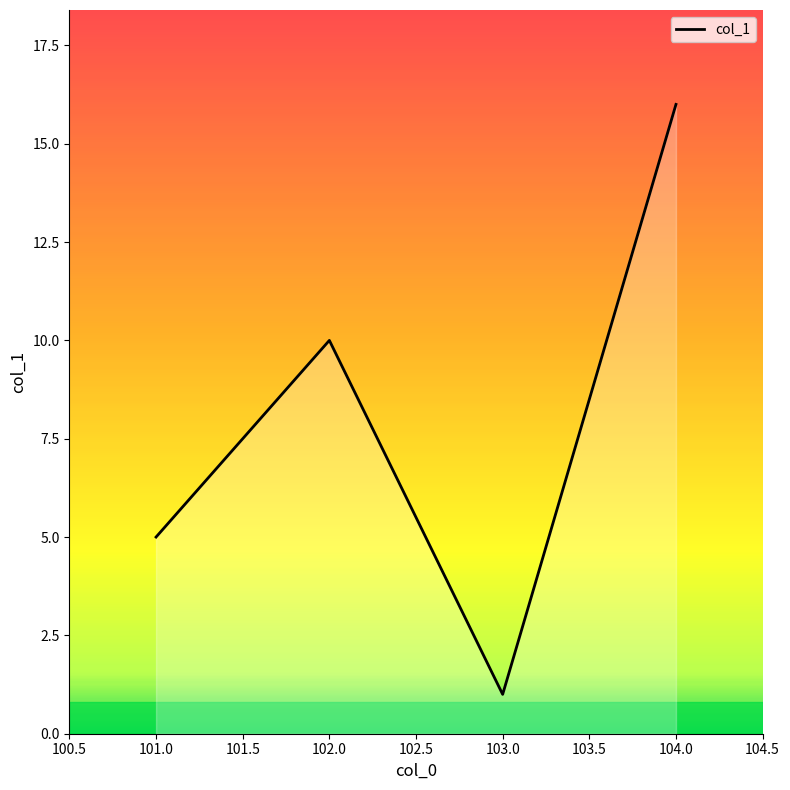

Rank the categories by value from lowest to highest.

103.0, 101.0, 102.0, 104.0